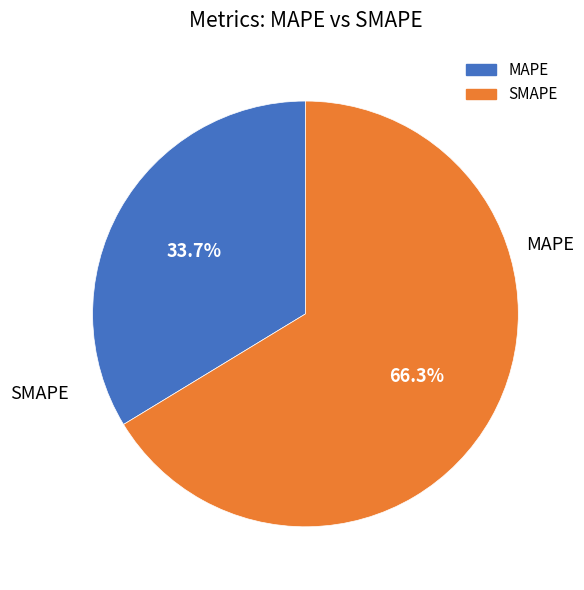

Rank the categories by value from lowest to highest.

MAPE, SMAPE